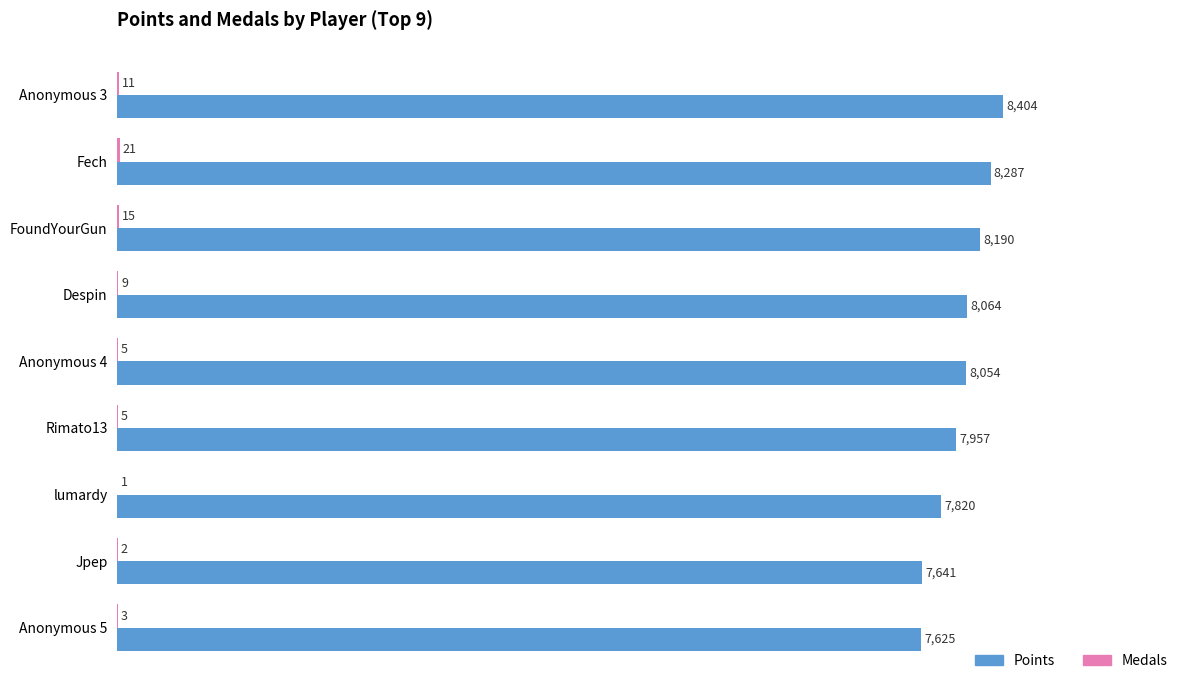

At which category is the sum across all series the highest?

Anonymous 3